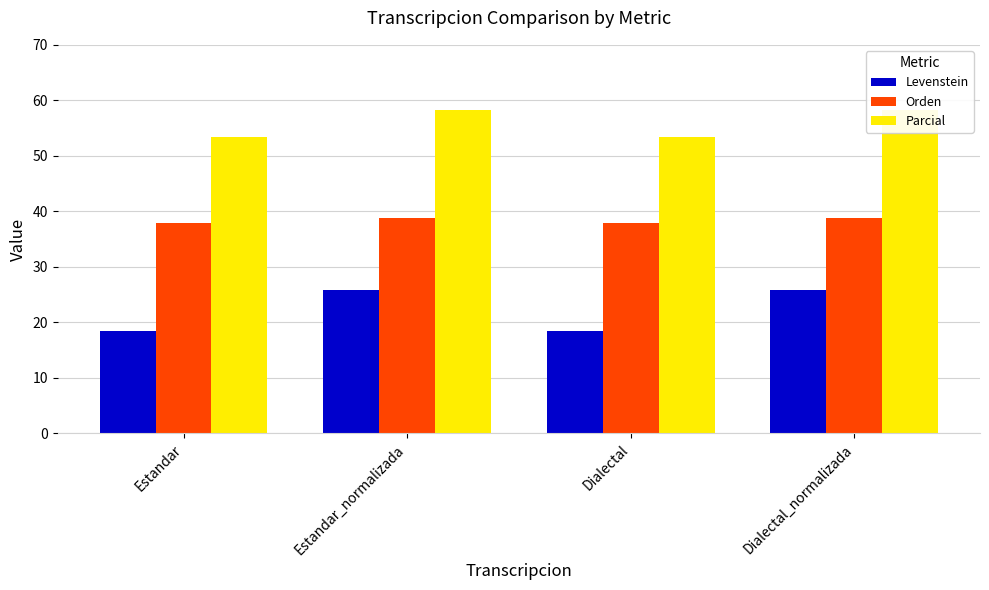

How many bars are there in total?

12